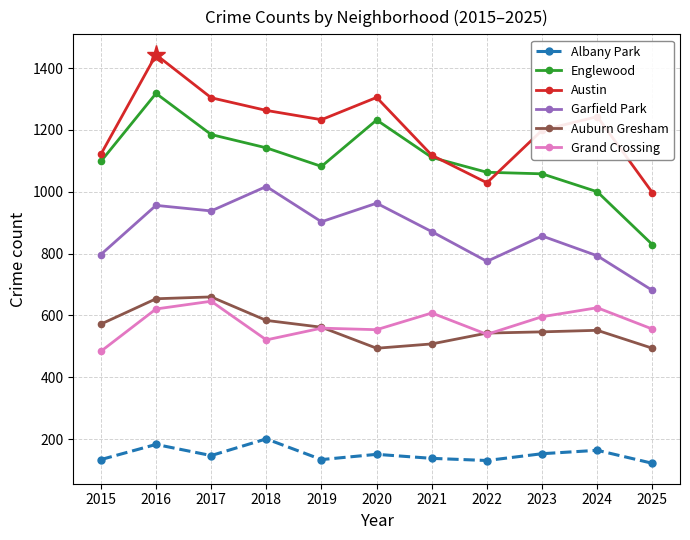

What is the sum of the Auburn Gresham values at 2025 and 2020?

988